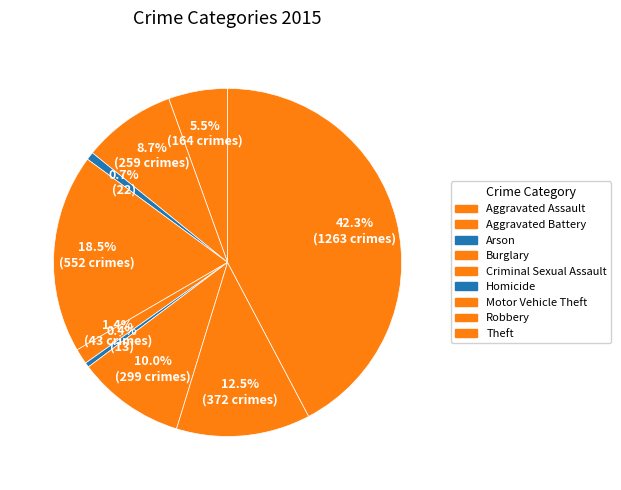

To the nearest percent, what is the combined percentage of Aggravated Battery and Homicide?

9%